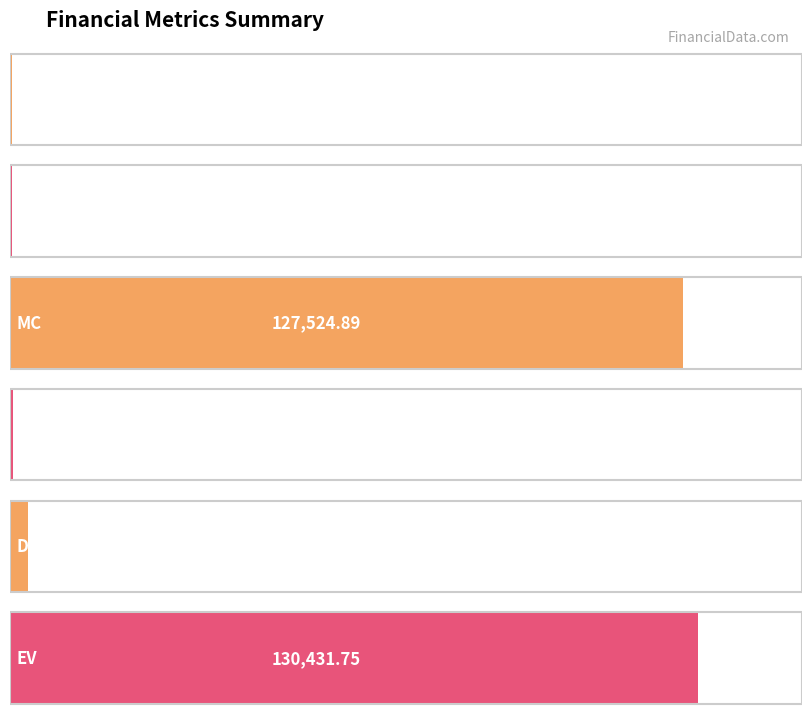

What is the label of the 2nd bar from the right?

Debt